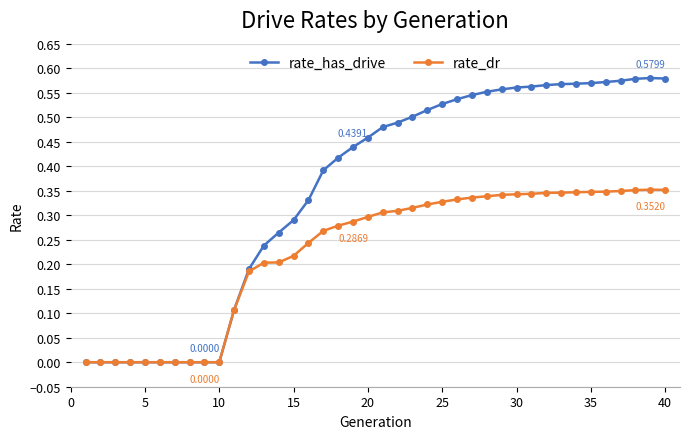

Does the chart have visible grid lines?

Yes